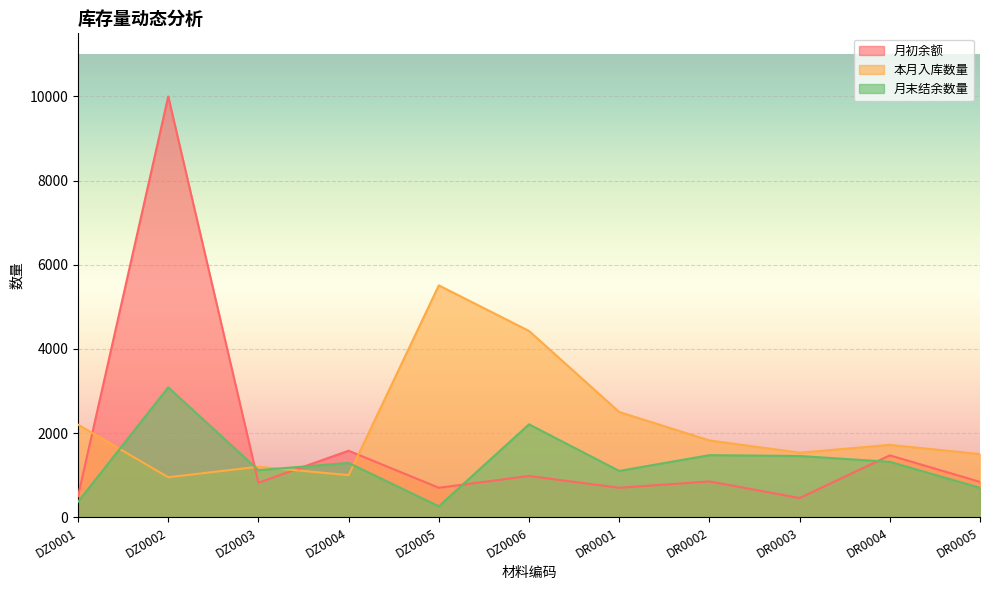

What position from the right is DZ0005?

7